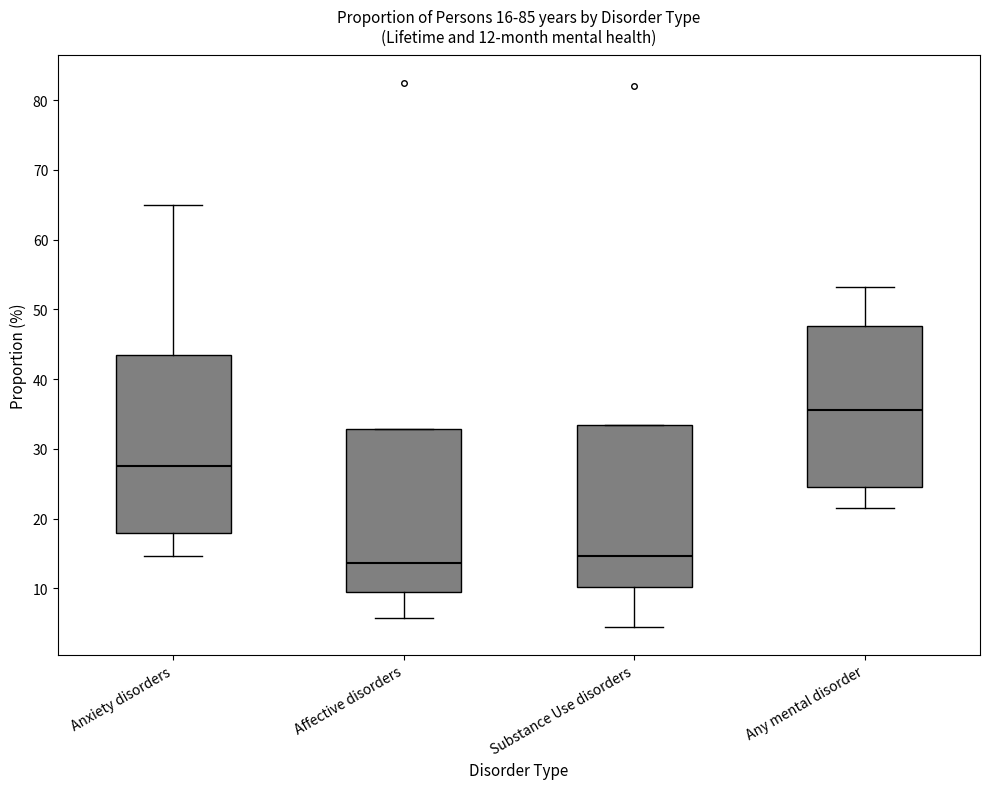

Comparing the boxes themselves (not the whiskers), which one is the tallest?

Anxiety disorders